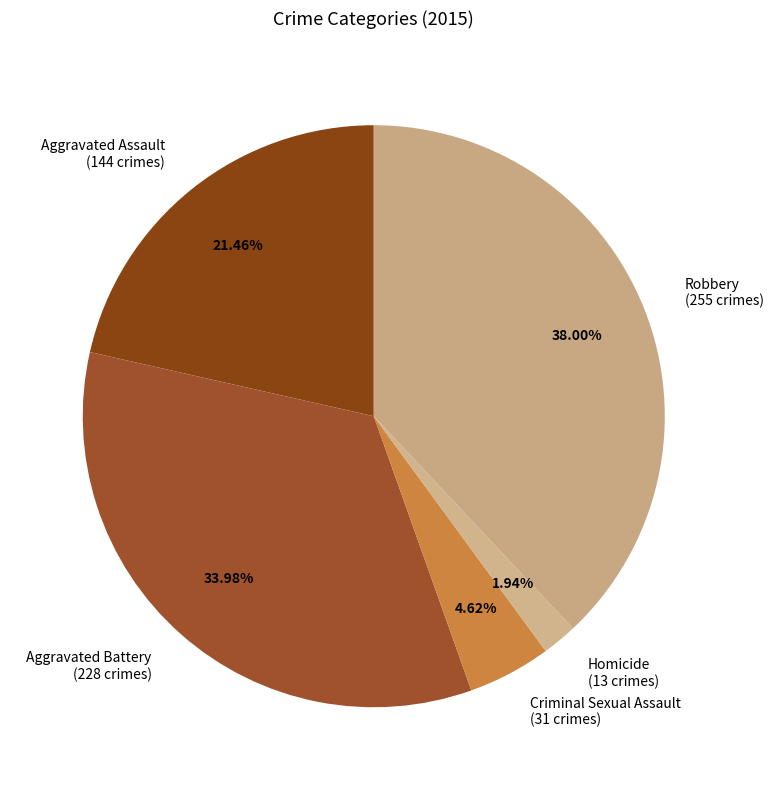

Between Robbery and Criminal Sexual Assault, which is larger?

Robbery